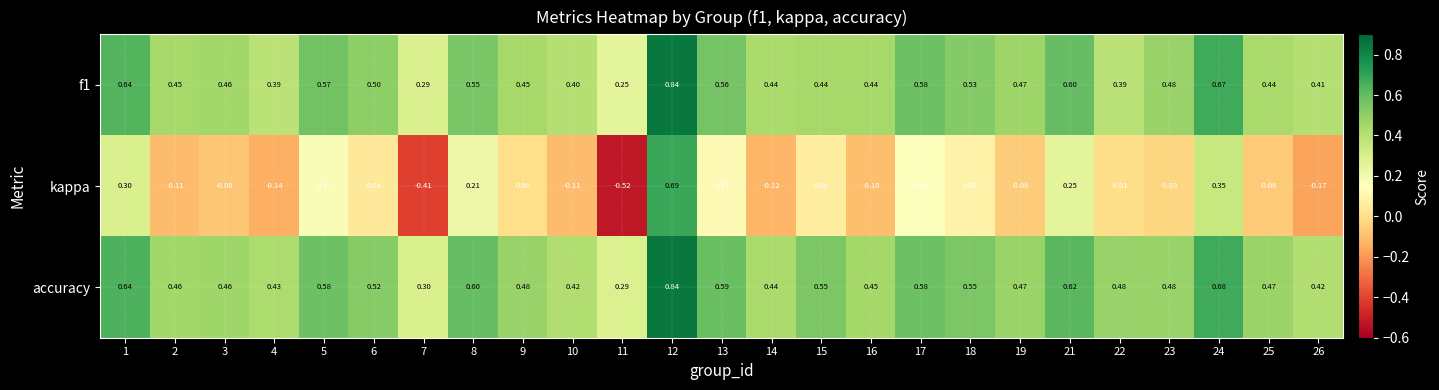

Is the value of accuracy at 10 greater than the value of f1 at 24?

No